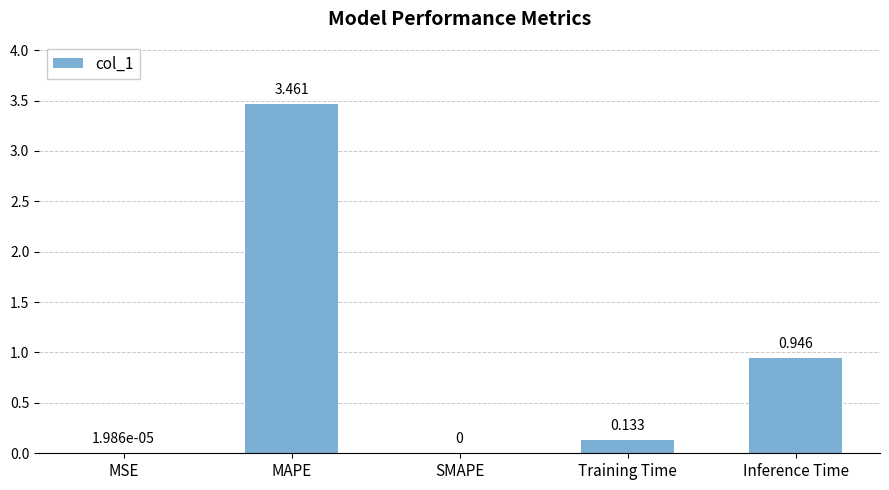

Are the bars horizontal?

No